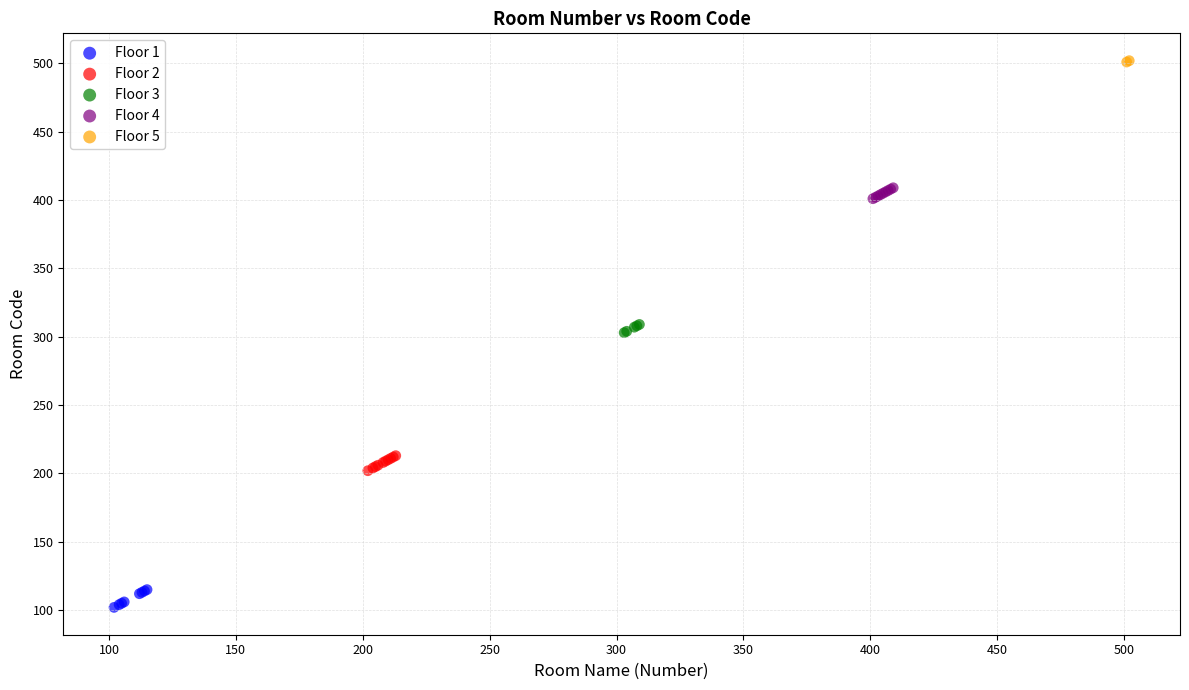

What are all the series names shown in the legend?

Floor 1, Floor 2, Floor 3, Floor 4, Floor 5